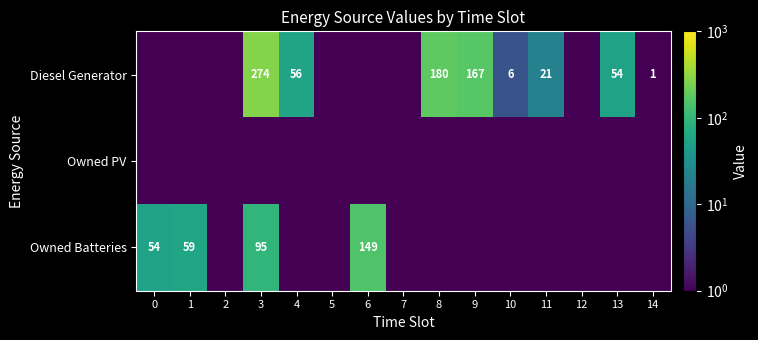

The Owned Batteries series shows 53.8 at 3. True or false?

False